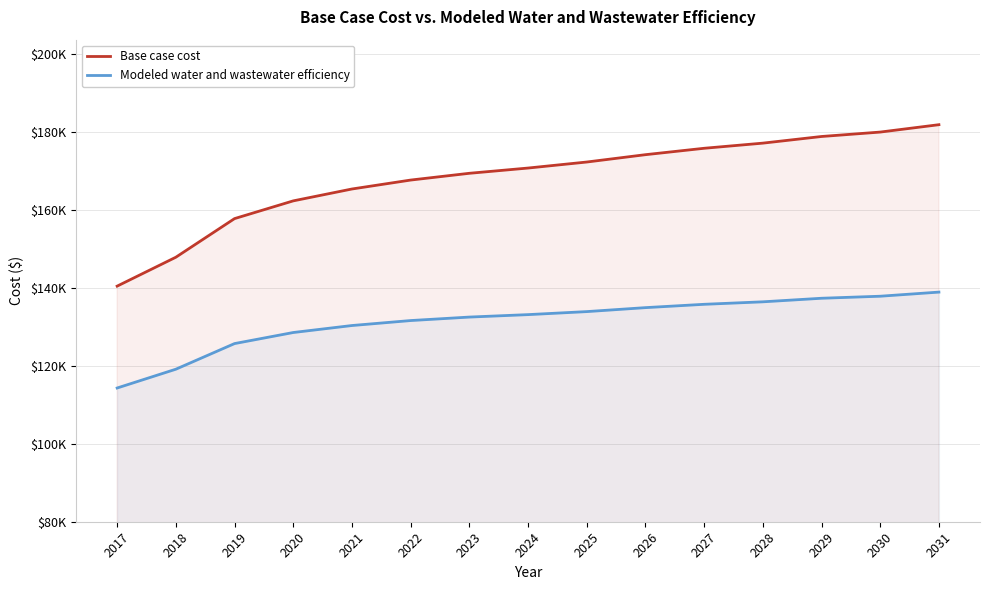

What is the value of the Modeled water and wastewater efficiency point at the 10th from the left?

134974.5